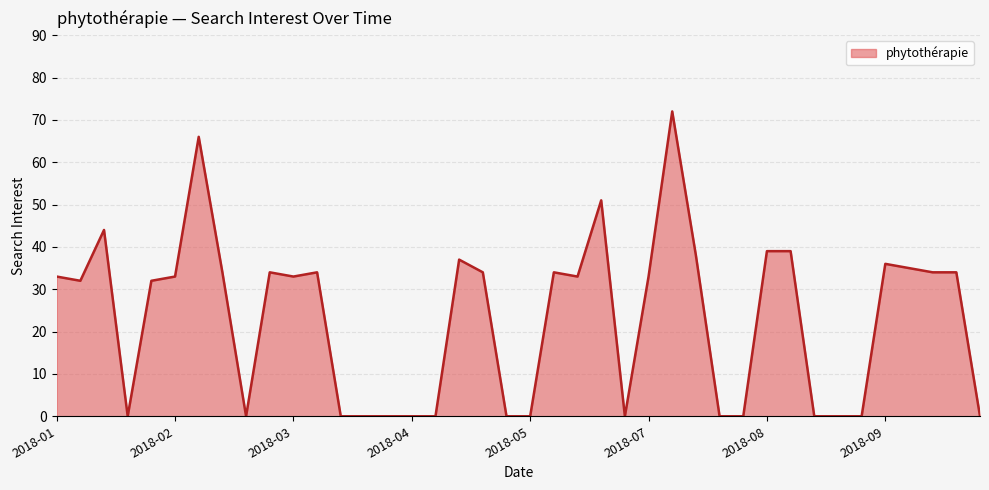

What is the difference between the maximum and minimum values?

72